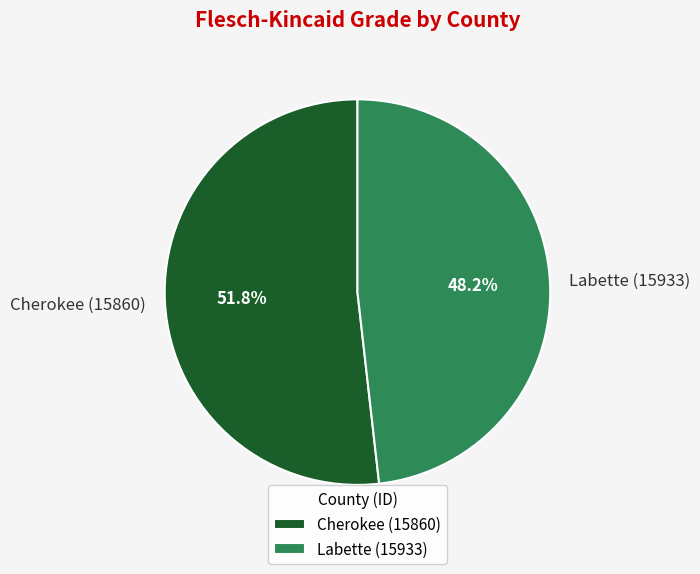

Which category has the smallest portion of the pie?

Labette (15933)